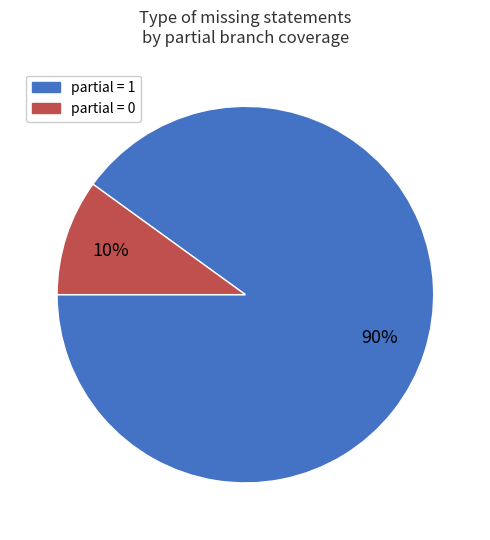

Is there a majority slice in this chart?

Yes